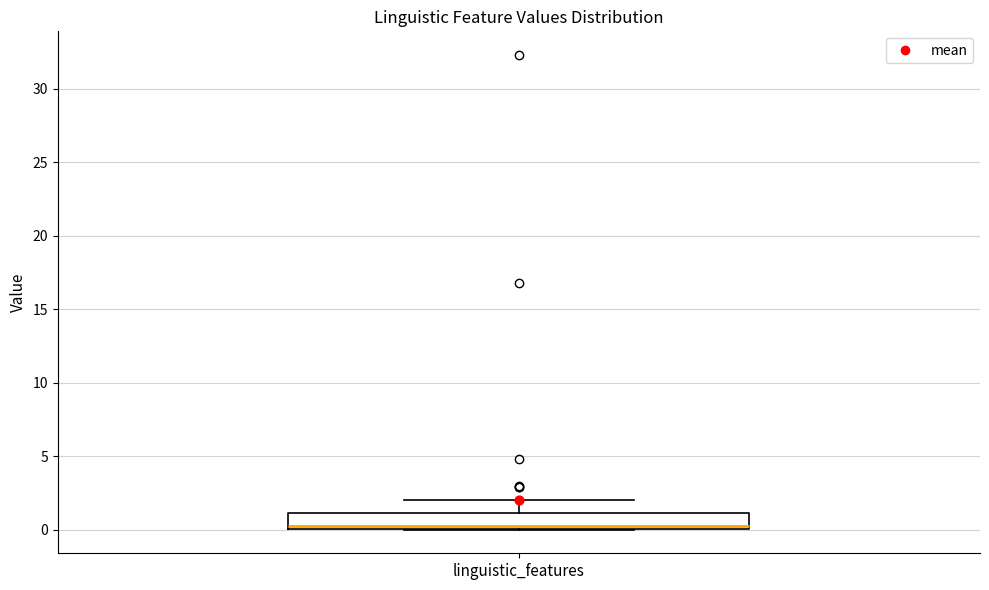

Transcribe this box plot: give where the median line is, the range the box spans, and where the two whiskers end, as read against the y-axis. The values are not printed on the chart, so give them approximately, as read against the axis.

median 0 (just above the box's lower edge), box 0 to 1, whiskers 0 to 2